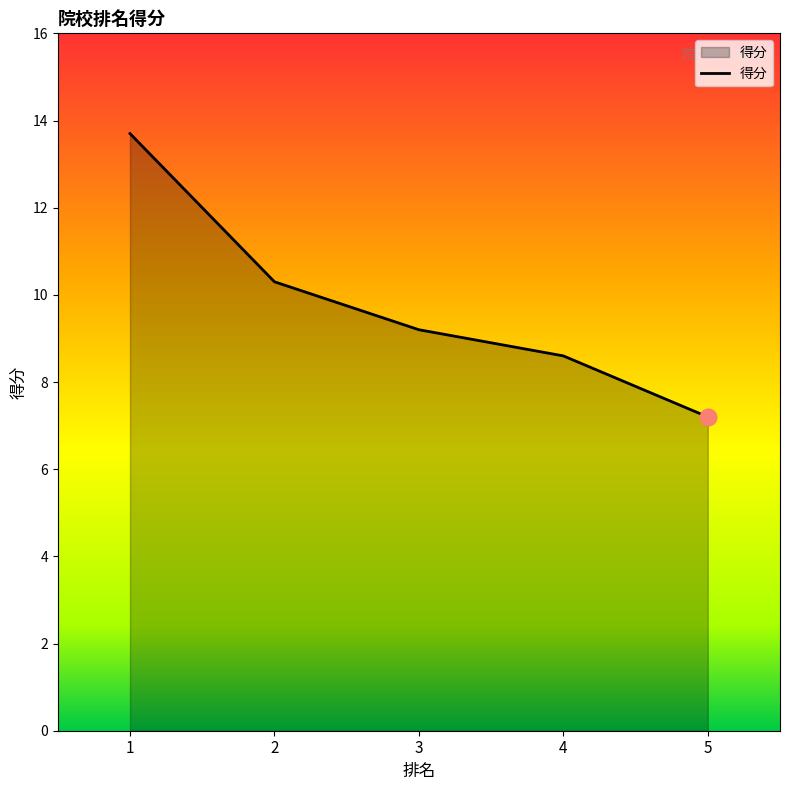

What is the change in value from 1 to 5?

-6.5